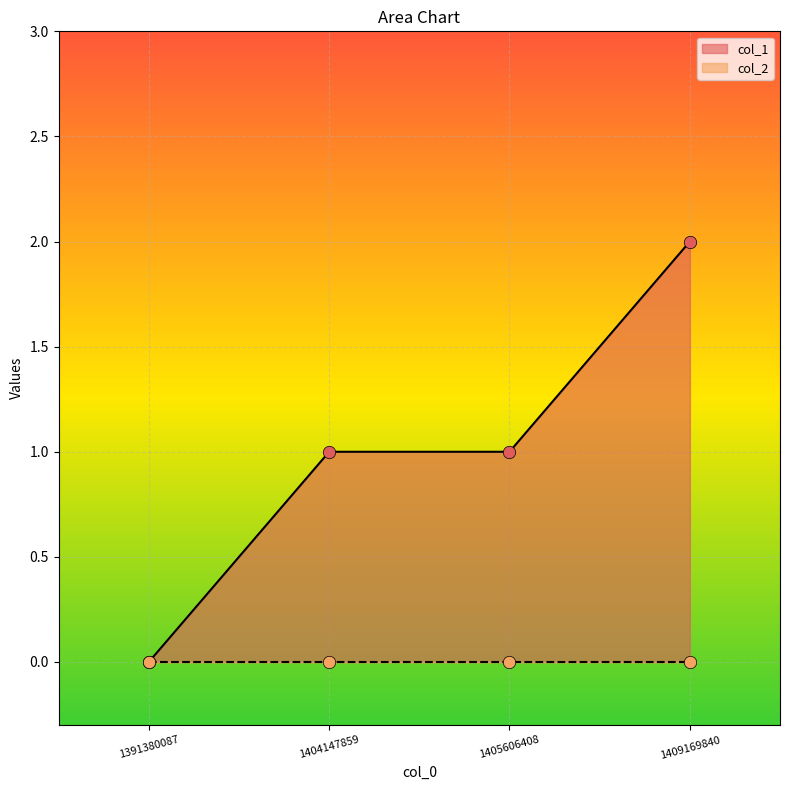

What is the change in value from 1405606408 to 1409169840?

+1